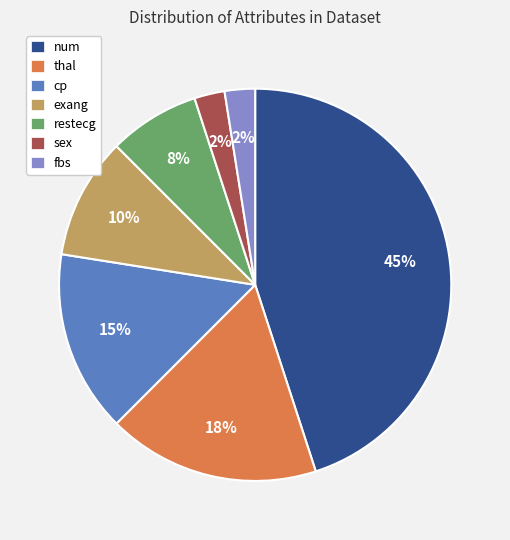

The exang slice represents 10% of the pie. True or false?

True